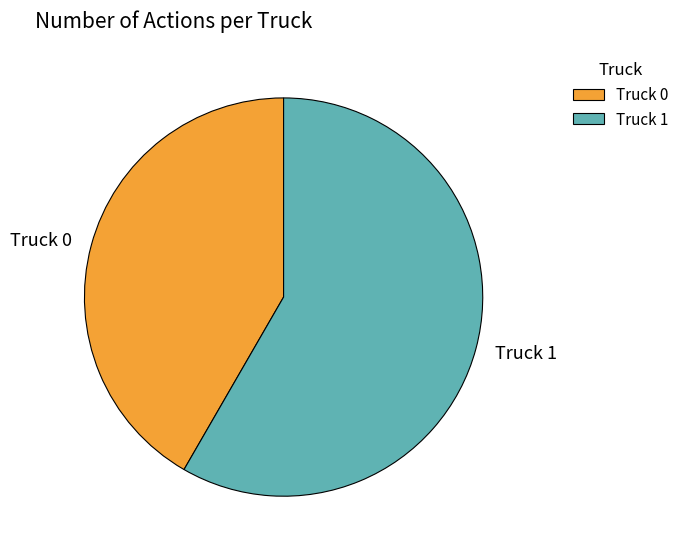

Between Truck 1 and Truck 0, which is larger?

Truck 1